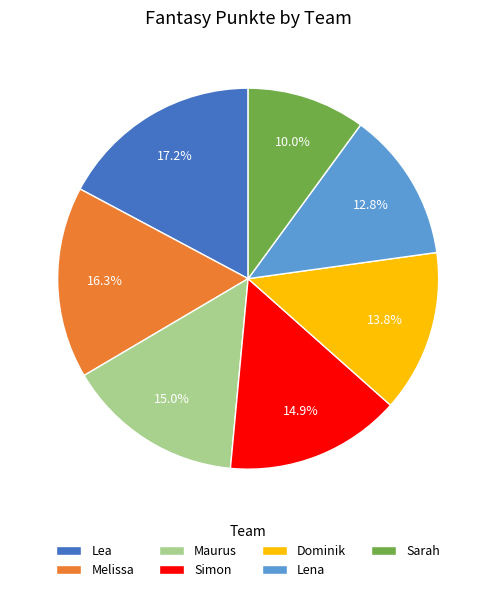

Approximately how many times larger is the value at Sarah compared to Lea?

0.6